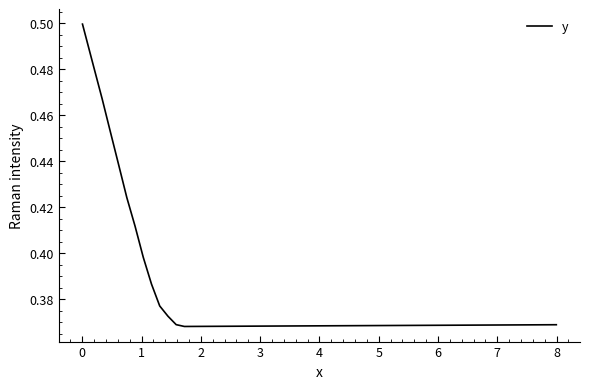

Is this an area chart (filled region under the line)?

No